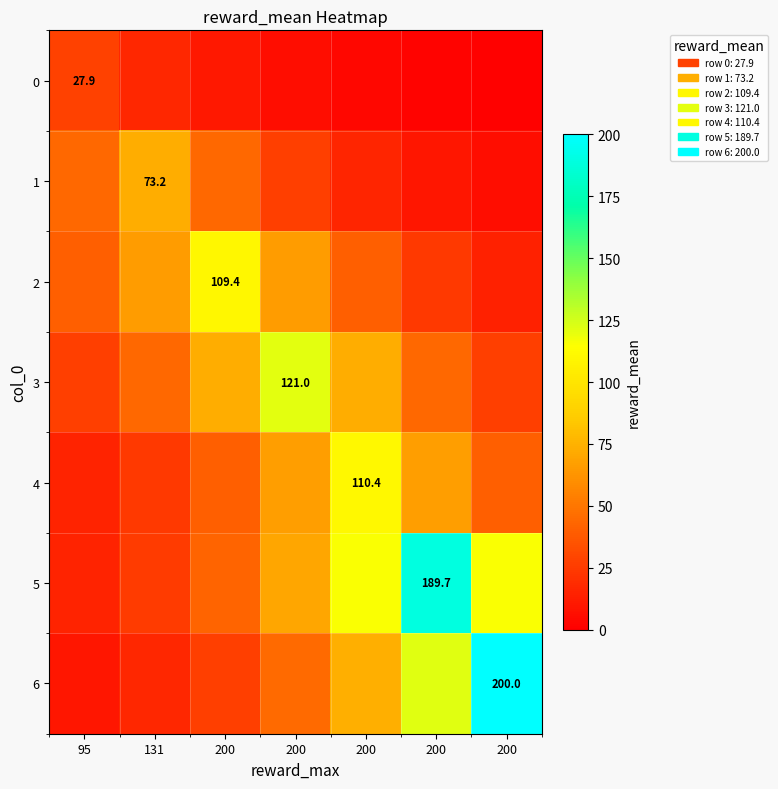

What is the total value across all series at 200?

347.5